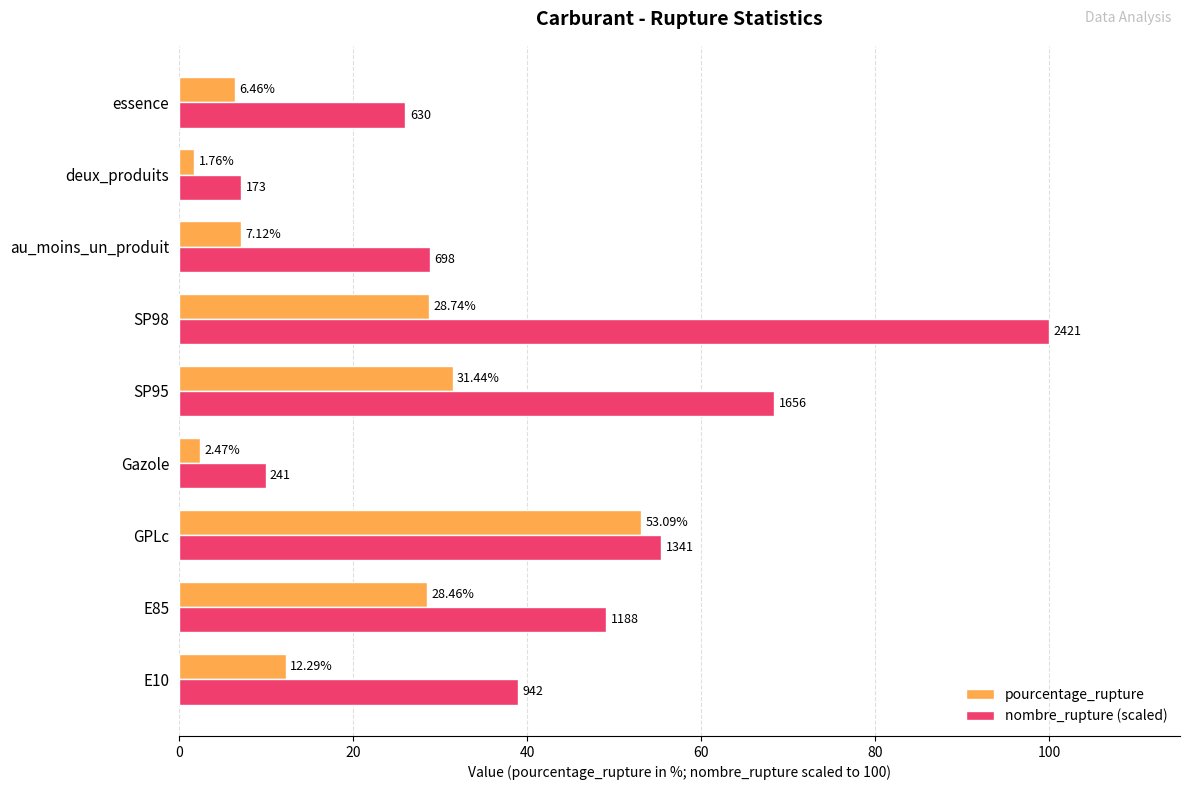

Which series has the widest spread of values?

nombre_rupture (scaled)